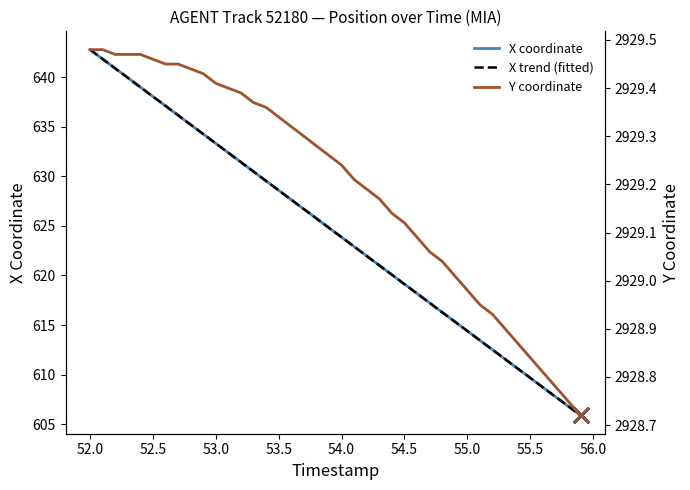

Which series contains the lowest Y value?

X coordinate